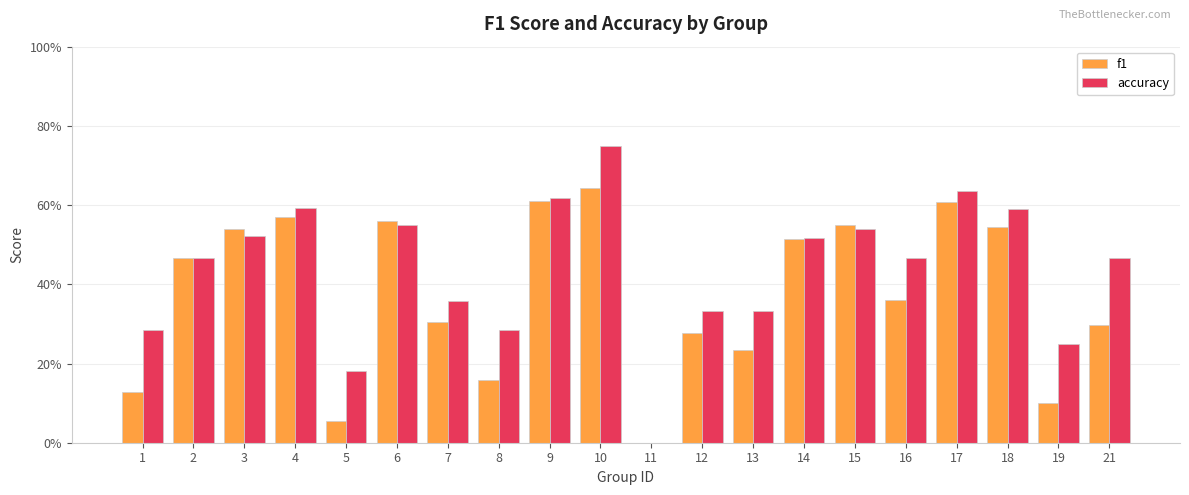

What is the approximate value of accuracy at 5?

0.2